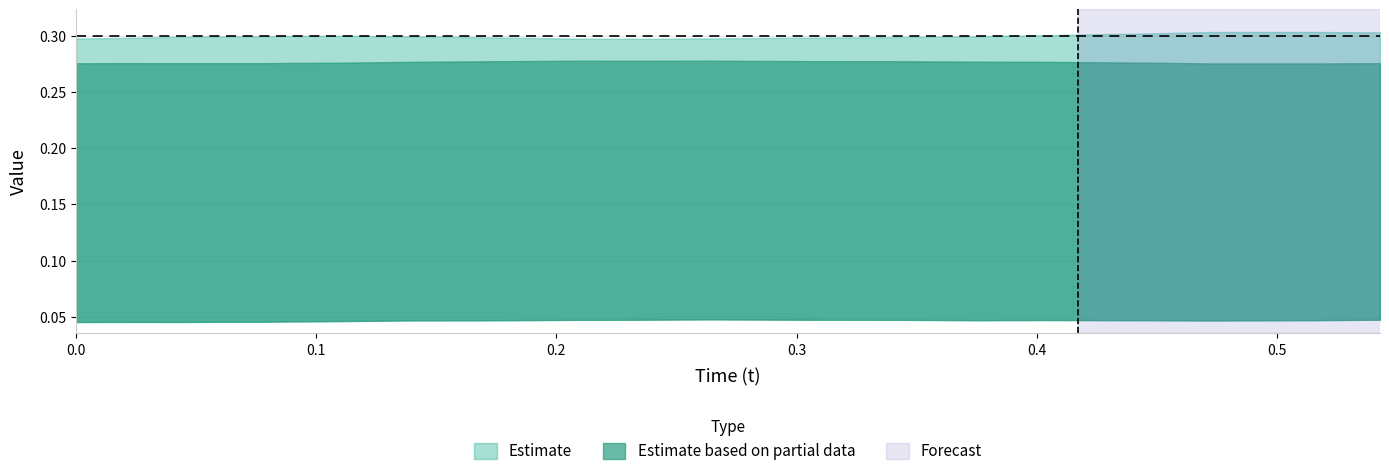

What is the spread (max minus min) of values at 19?

0.2